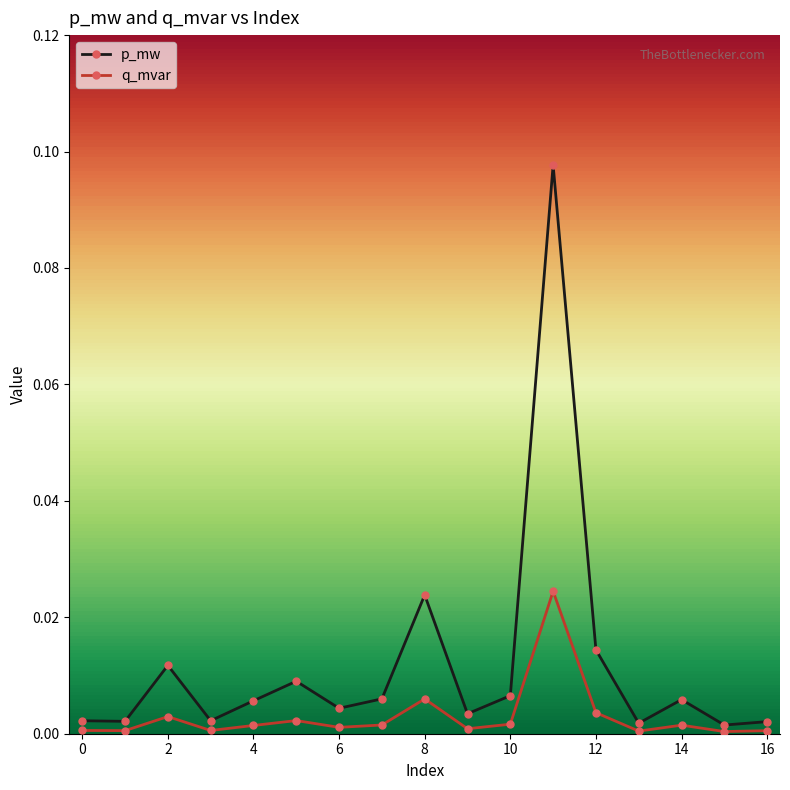

Which series has the widest spread of values?

p_mw